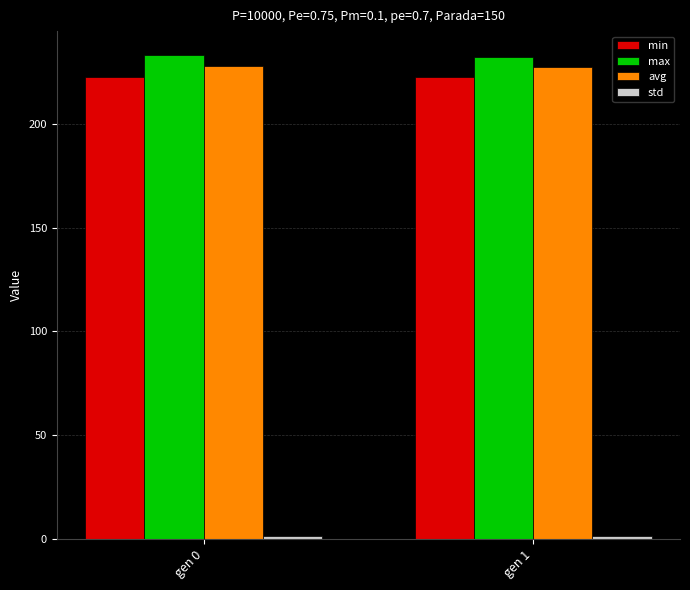

Are the bars horizontal?

No